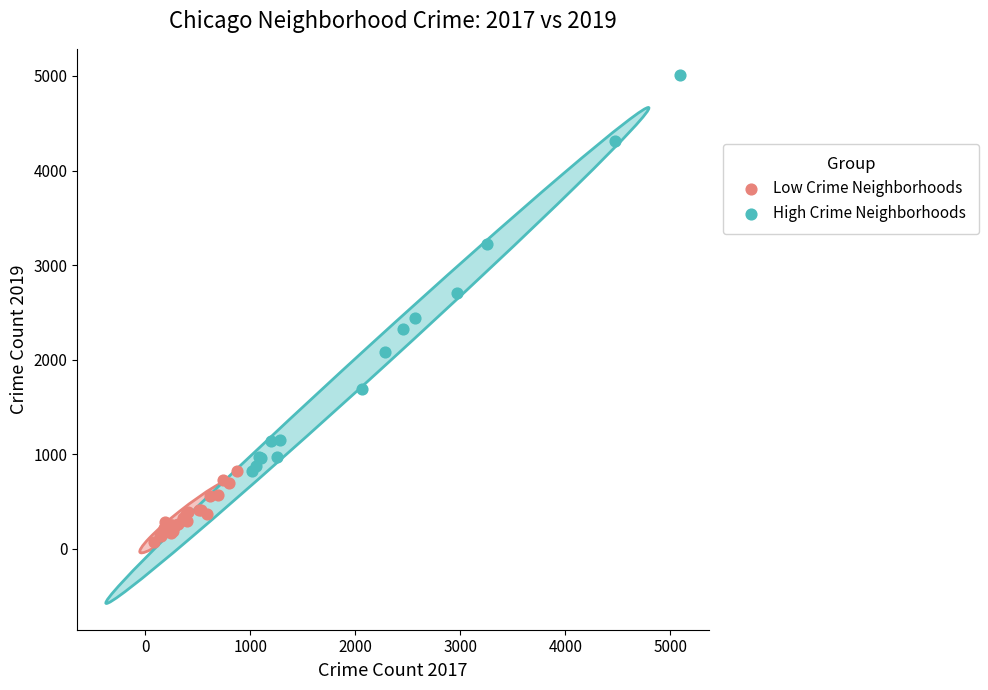

What are all the series names shown in the legend?

Low Crime Neighborhoods, High Crime Neighborhoods